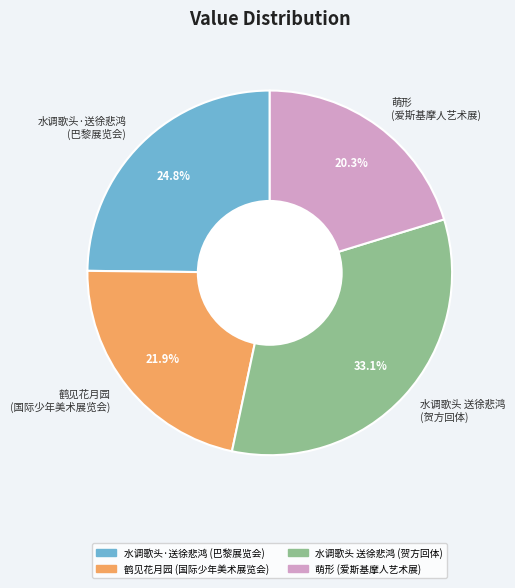

To the nearest percent, what is the average slice percentage?

25%